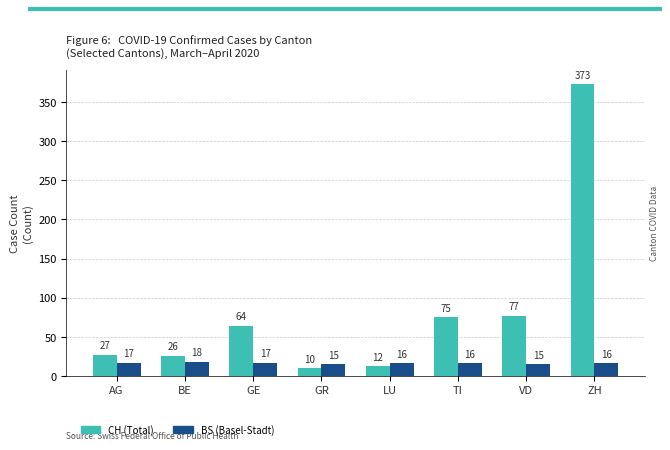

List the labels in order of CH (Total) value, largest first.

ZH, VD, TI, GE, AG, BE, LU, GR